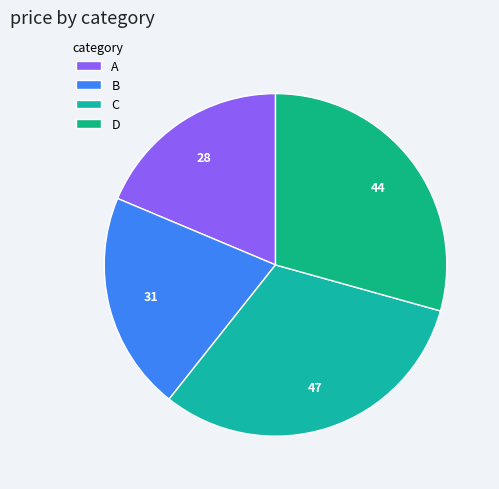

Rank the categories by value from lowest to highest.

A, B, D, C